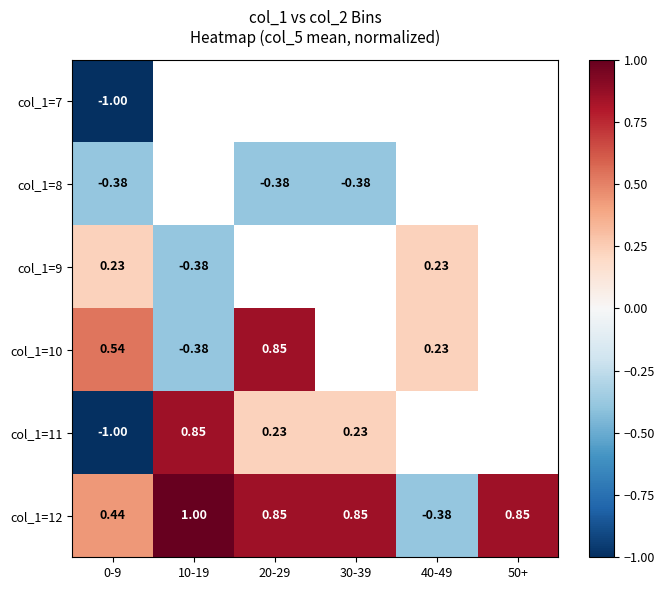

Which has a higher value, 40-49 or 10-19?

10-19